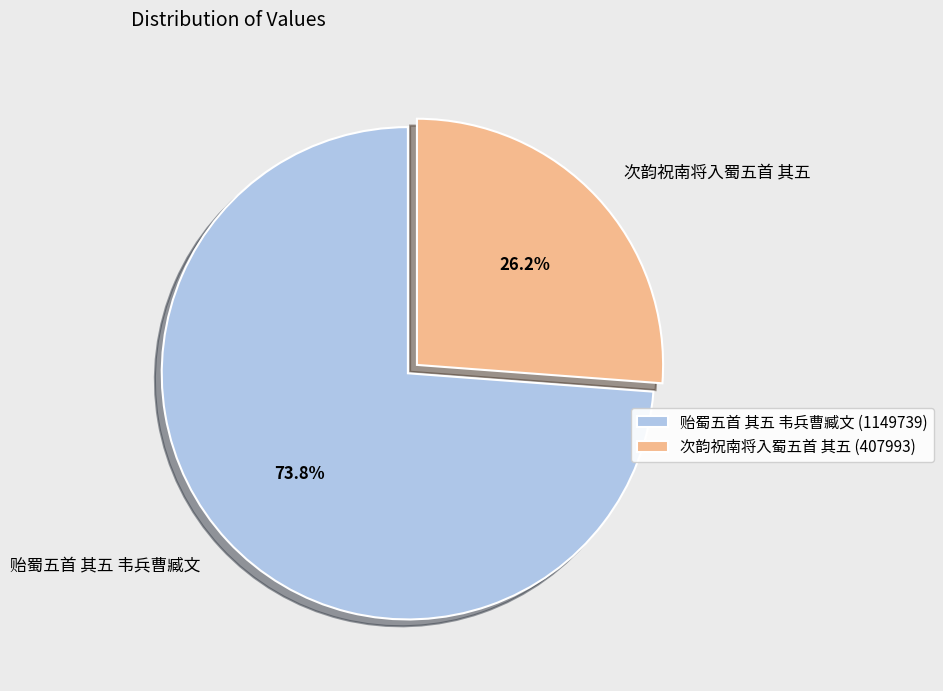

To the nearest percent, what is the difference between the 次韵祝南将入蜀五首 其五 and 贻蜀五首 其五 韦兵曹臧文 slice percentages?

48%